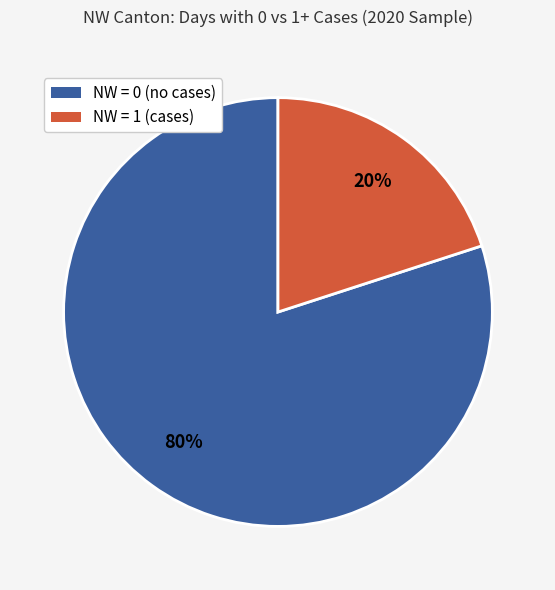

To the nearest percent, what is the average slice percentage?

50%